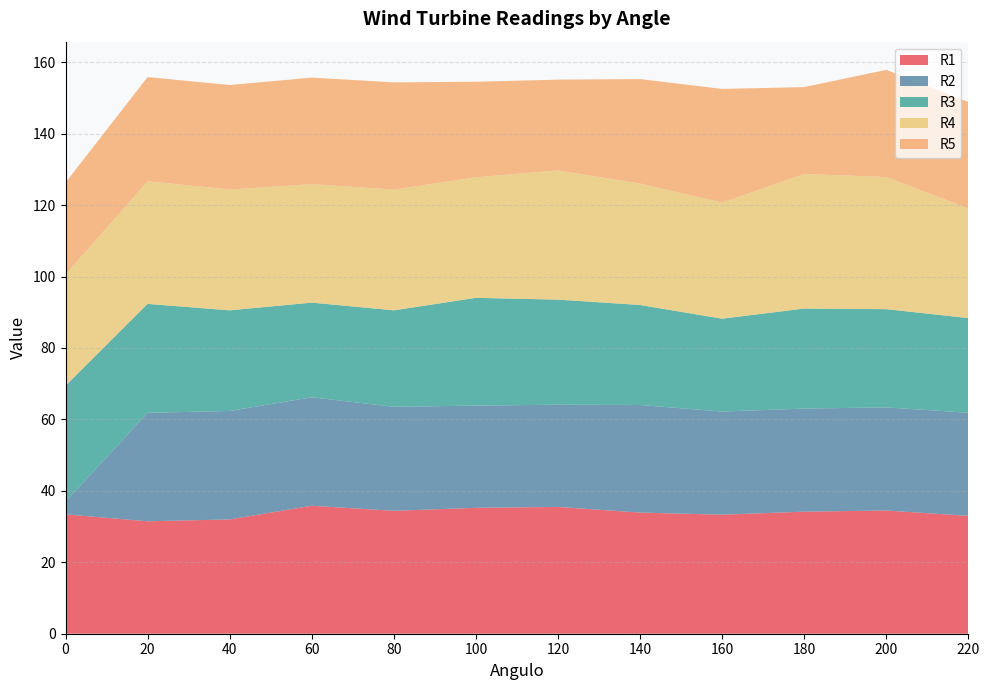

What is the total value across all series at 0?

126.3